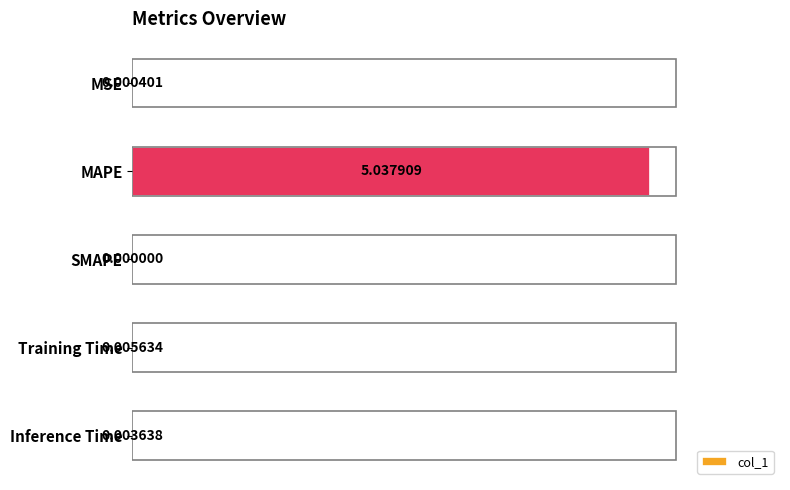

What is the change in value from MSE to MAPE?

+5.0